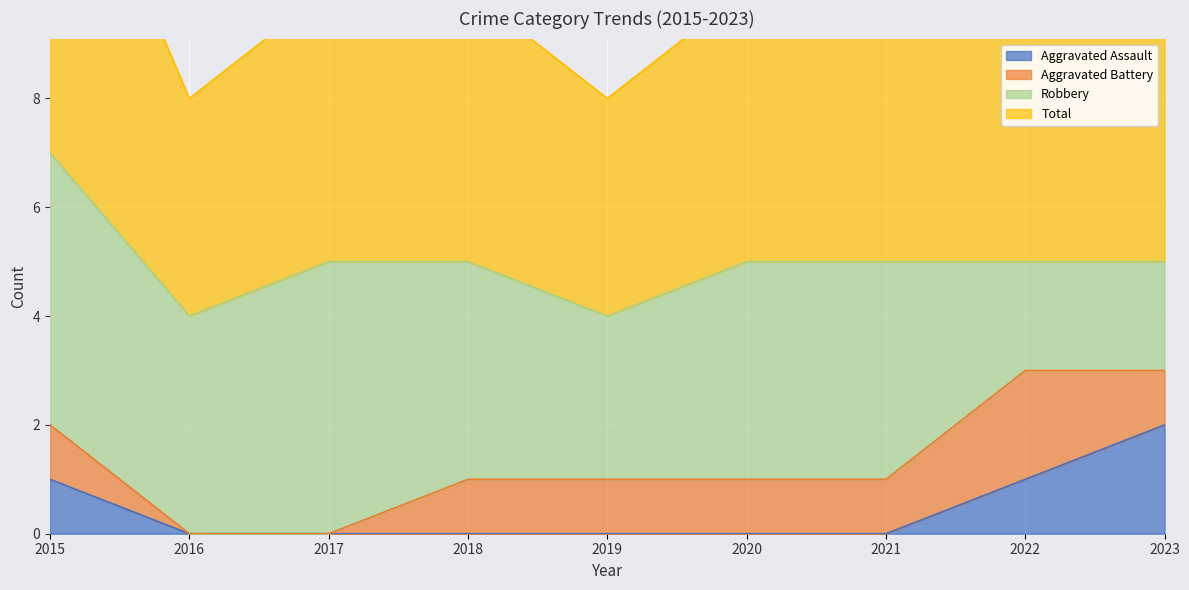

At which label does Total reach its peak?

2015